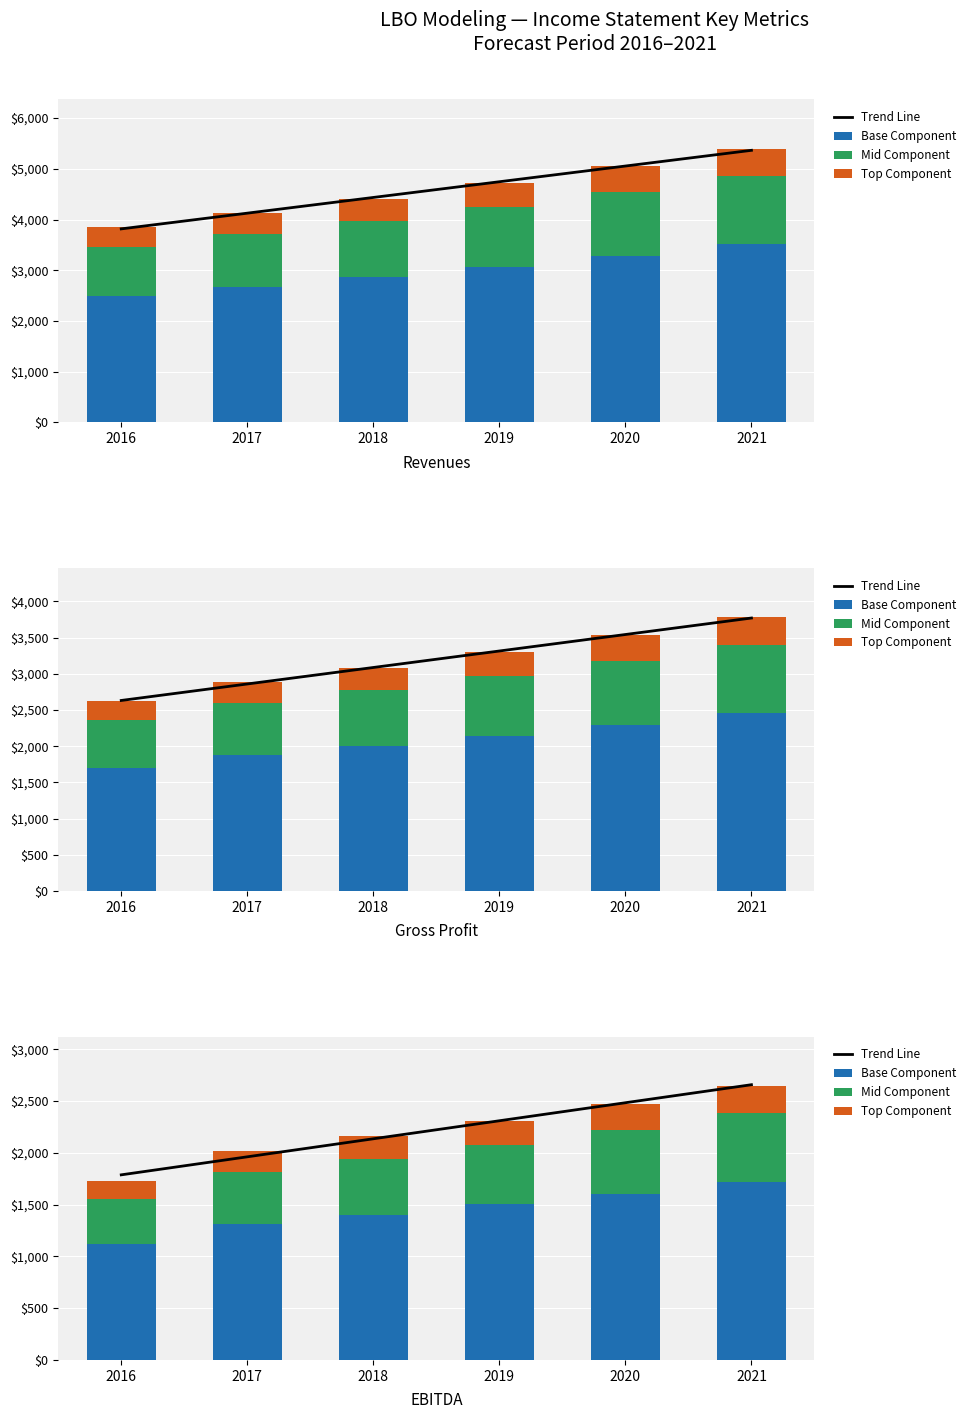

Which series has the largest total across all categories?

Trend Line